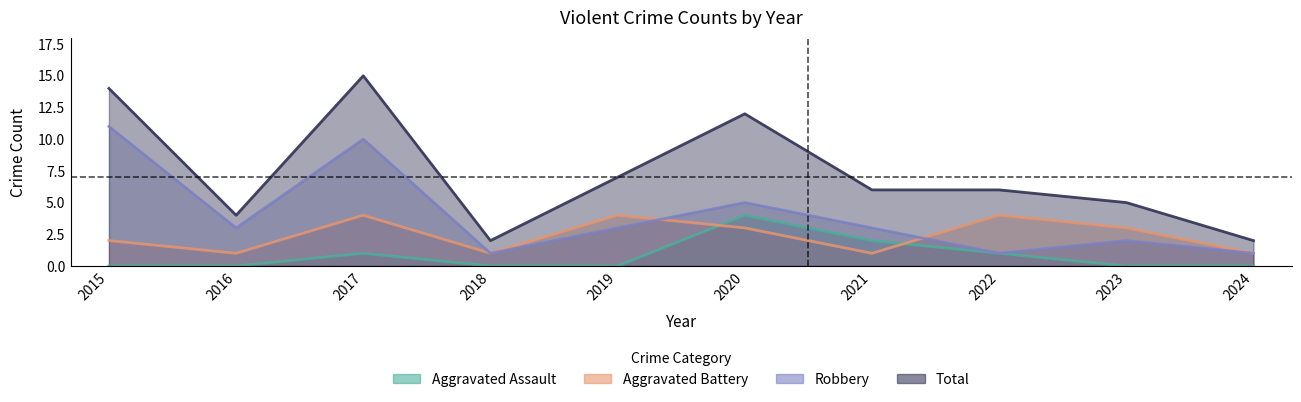

What is the value of the Robbery point at the 6th from the left?

5